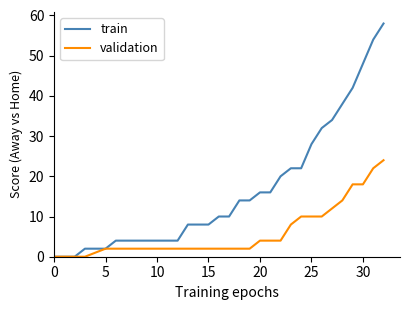

Which series has the largest total across all categories?

train